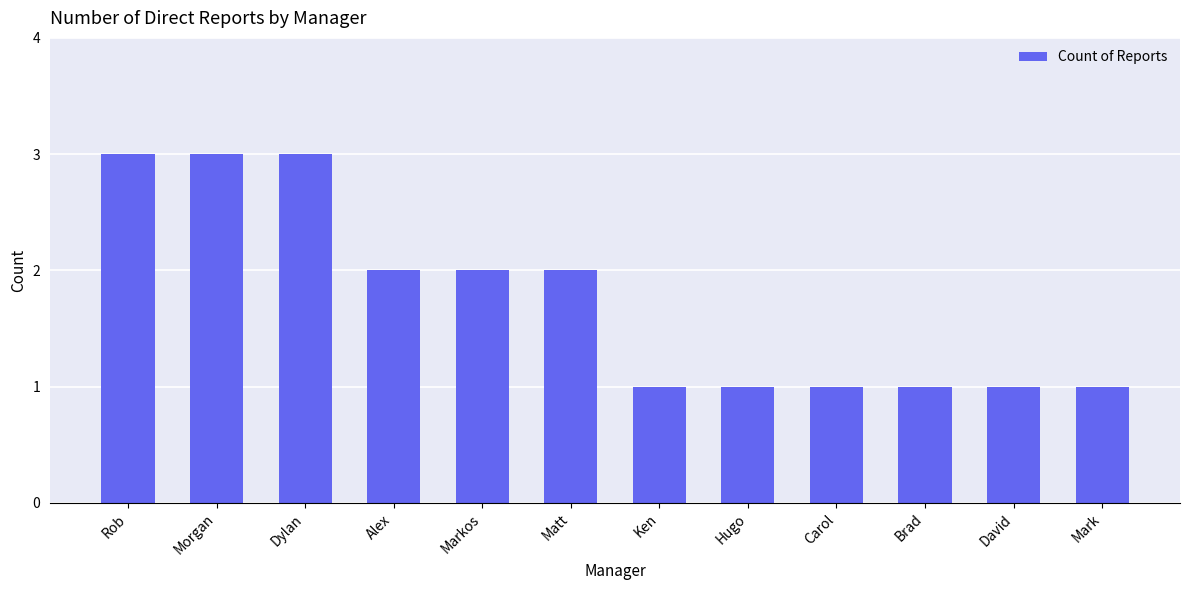

Approximately how many times larger is the value at Dylan compared to Carol?

3.0